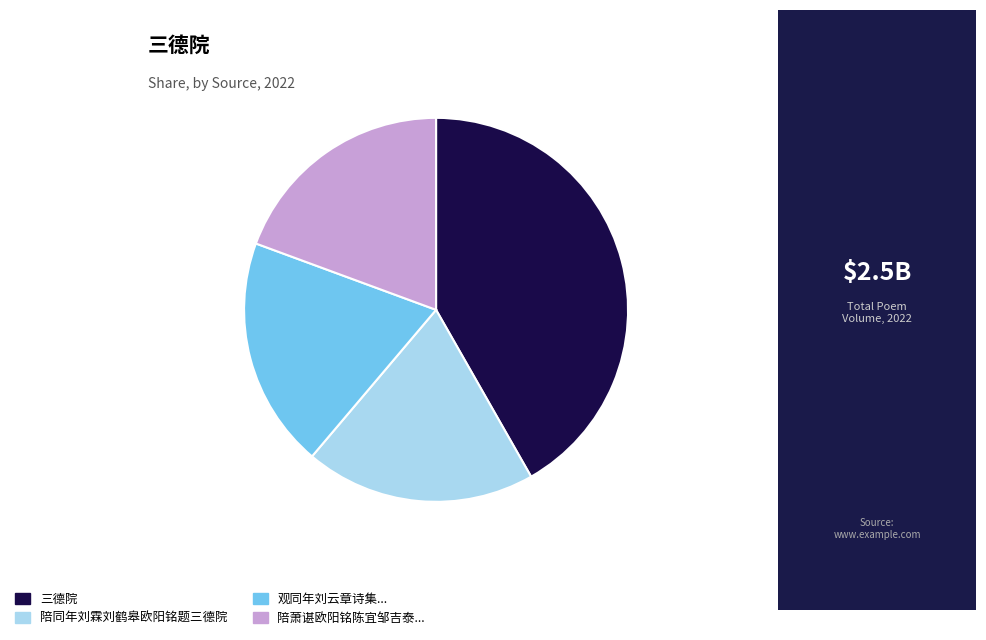

What is the ratio of the value at 陪同年刘霖刘鹤皋欧阳铭题三德院 to the value at 观同年刘云章诗集...?

1.0